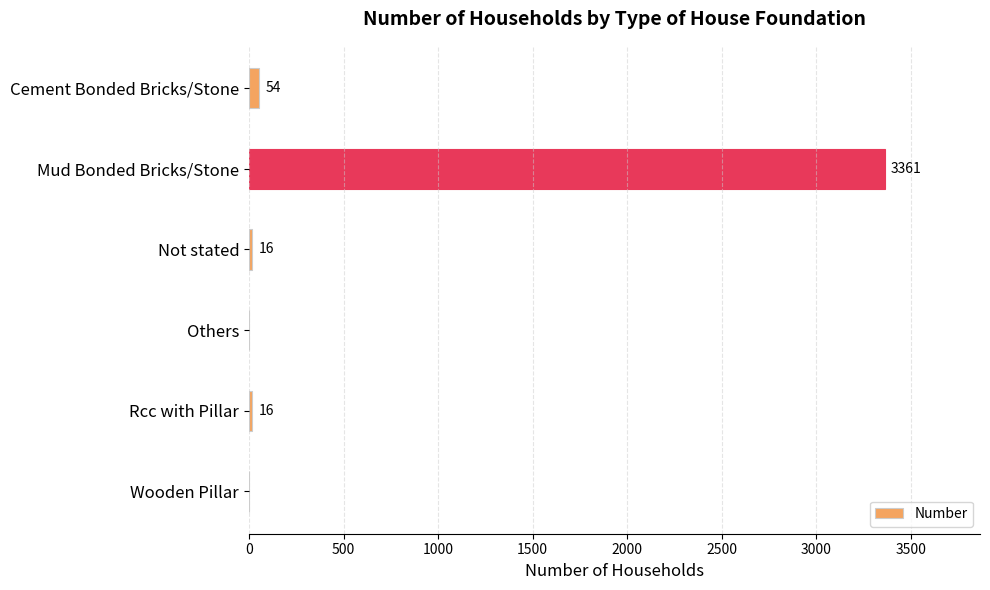

What is the approximate value at Cement Bonded Bricks/Stone, to the nearest 100?

100